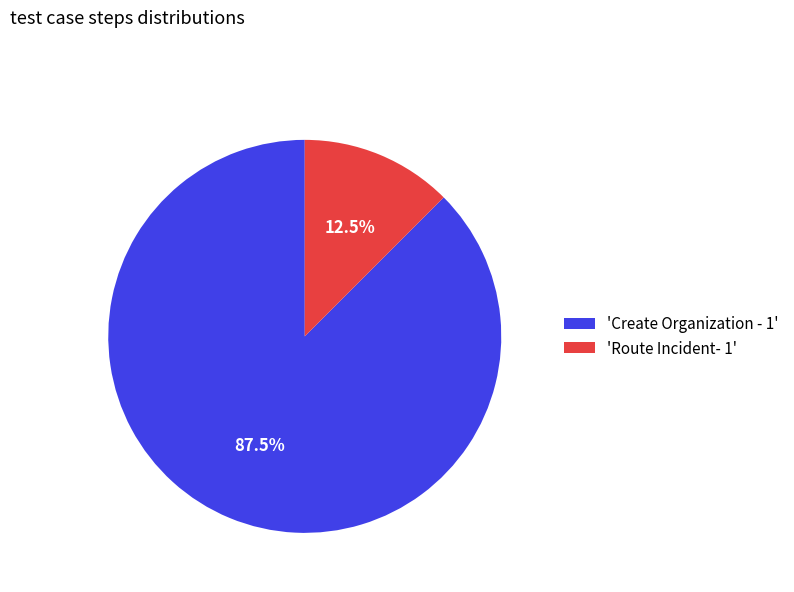

How many slices are in this pie chart?

2